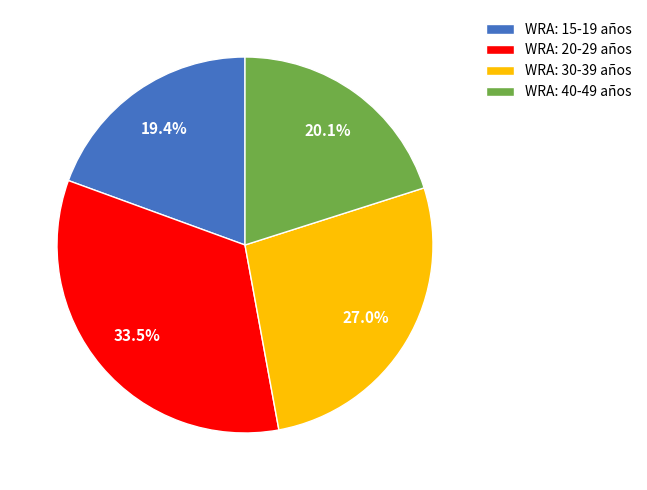

Is the sum of WRA: 20-29 años and WRA: 15-19 años greater than half?

Yes